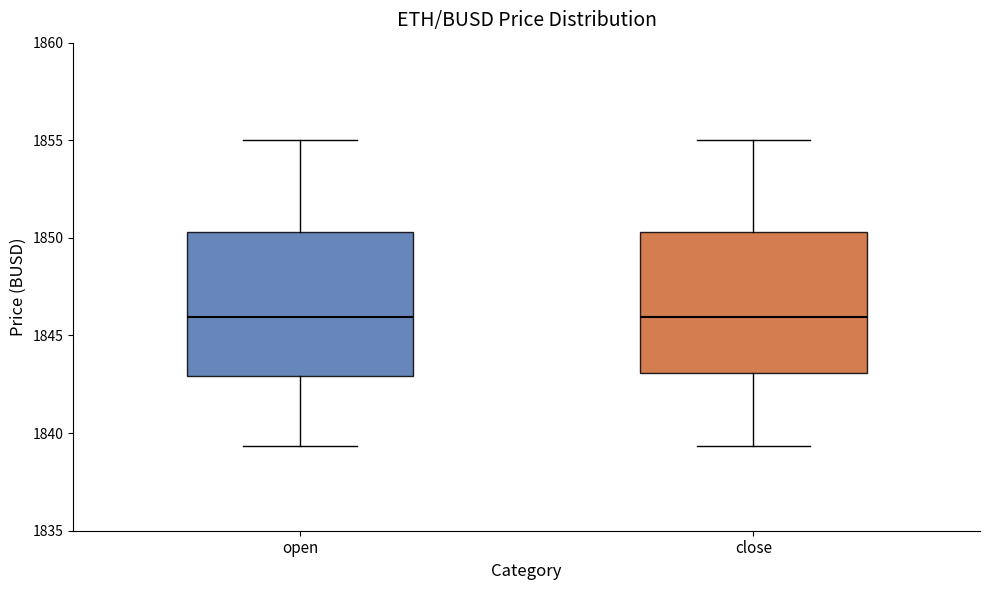

Where does the median line of the box for close sit on the y-axis? The values are not printed on the chart, so give them approximately, as read against the axis.

1846.0